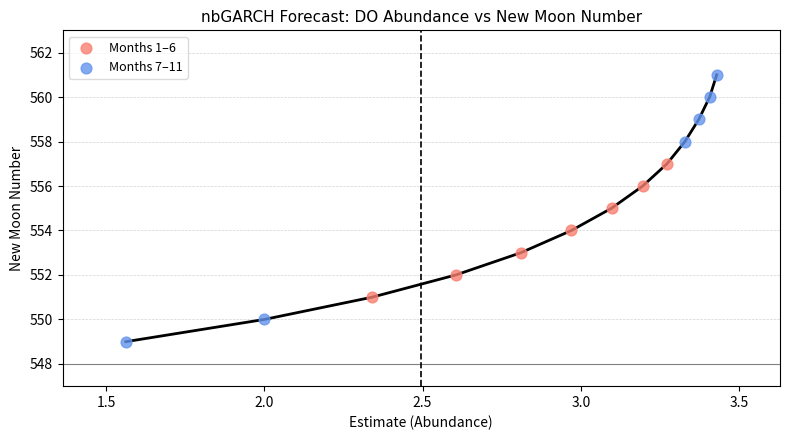

Which series contains the highest Y value?

Months 7–11